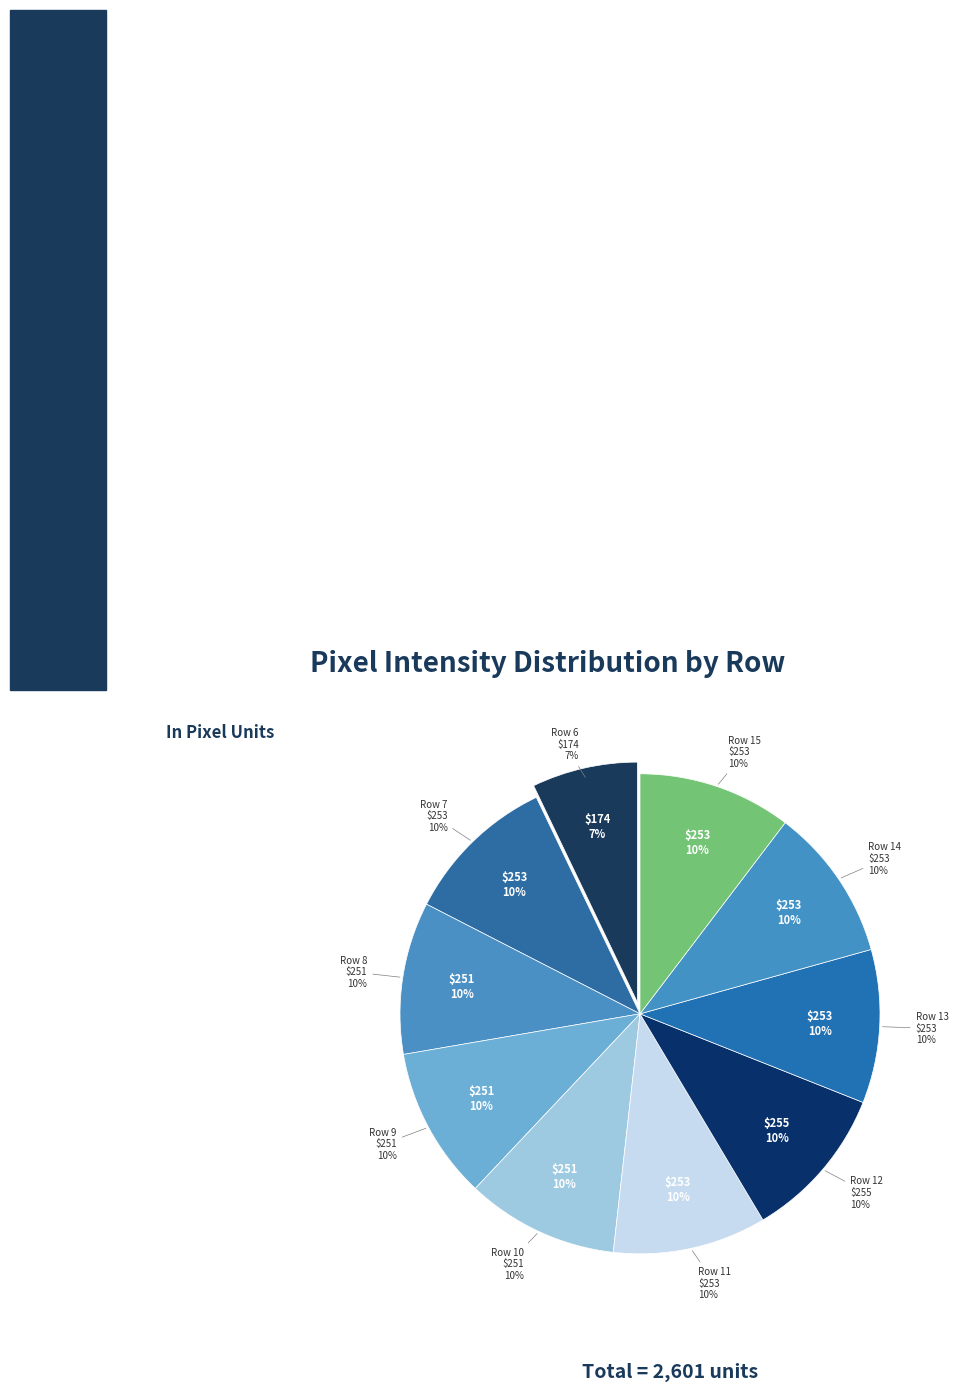

True or false: Row 15 accounts for 10% of the total.

True